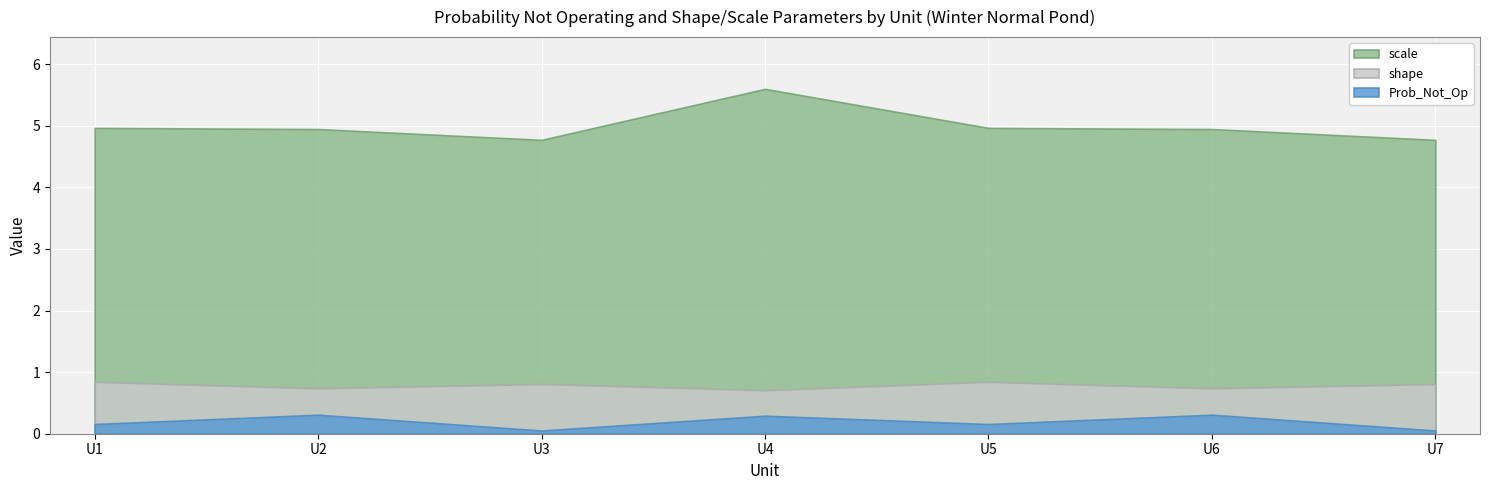

Which label corresponds to the largest value in the chart?

U4